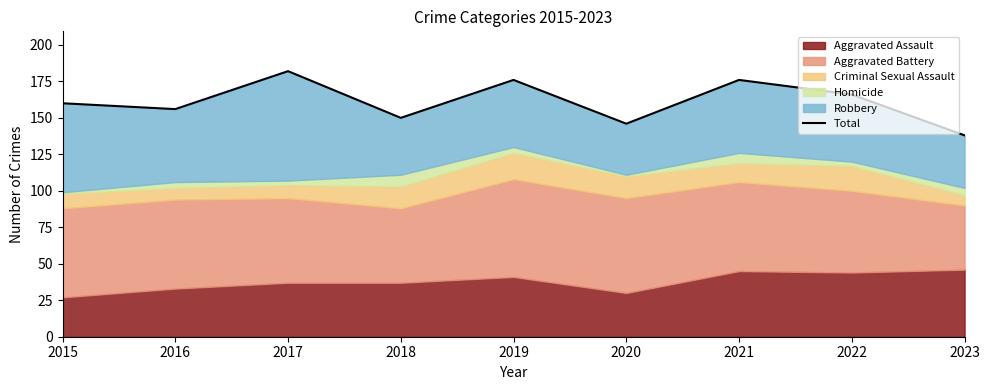

At which category does the data reach its first local valley?

2016